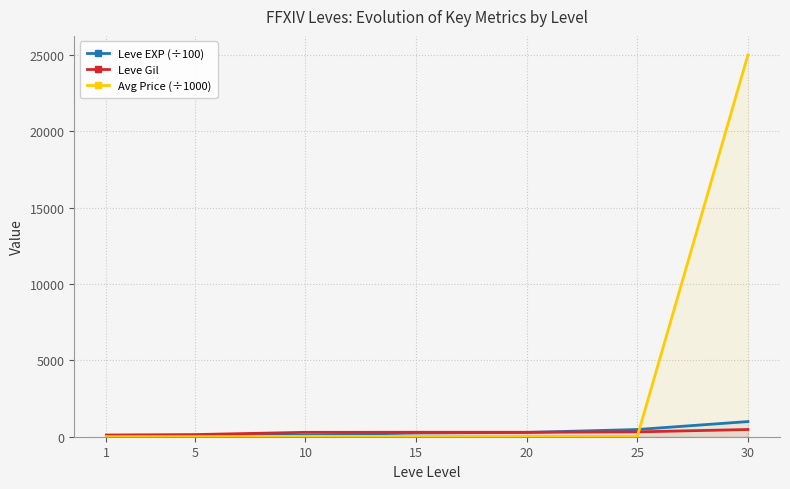

What is the sum of all Avg Price (÷1000) values?

25104.7